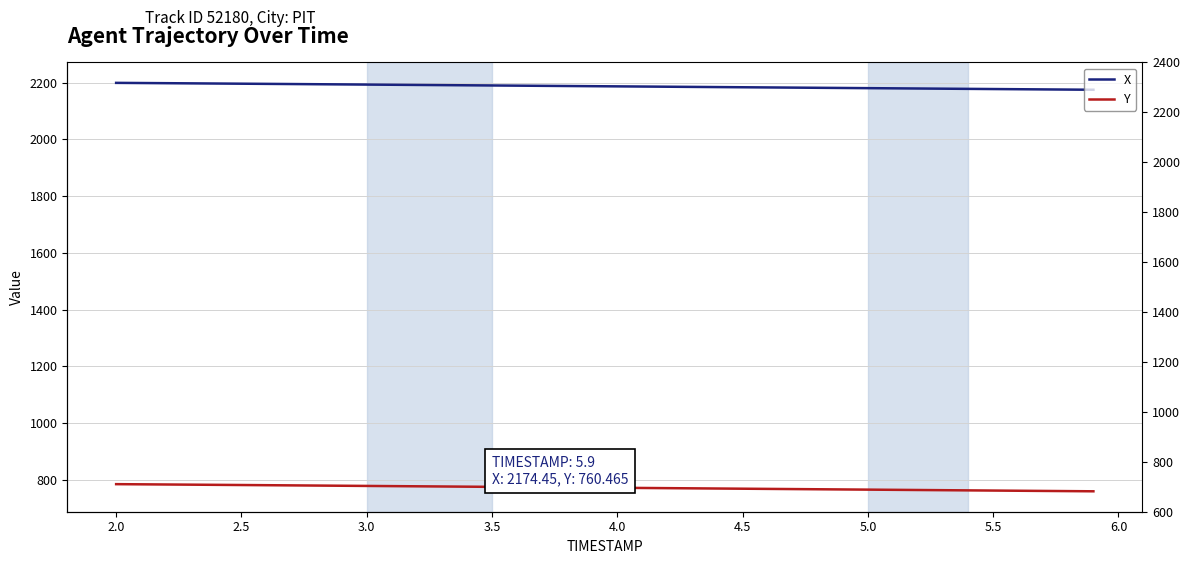

True or false: X has more than 0 points higher than both neighbors.

False